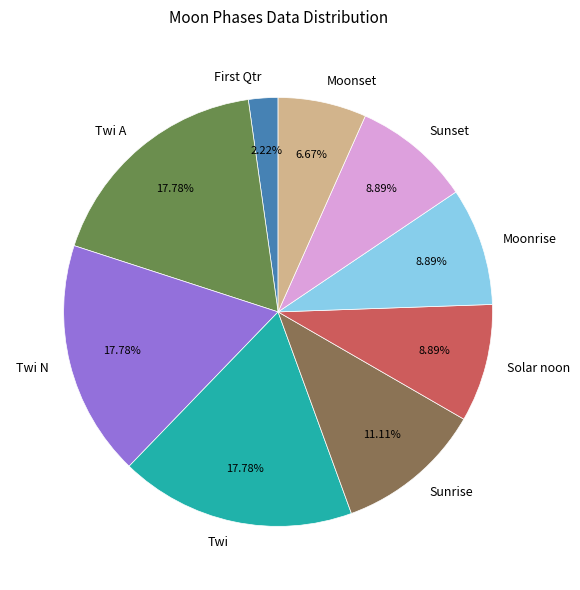

Approximately how many times larger is the value at Moonrise compared to Sunset?

1.0